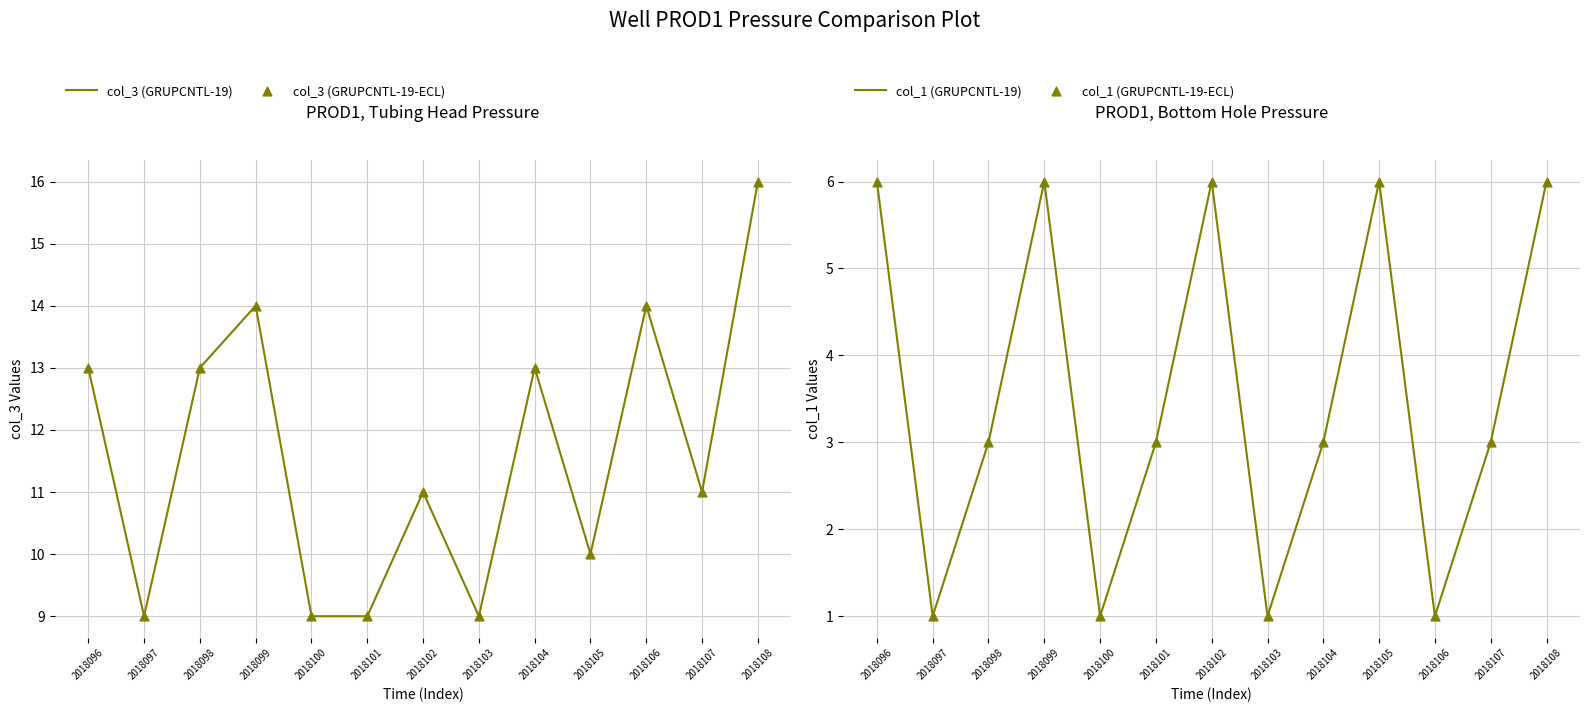

What is the total value across all series at 2018107?

28